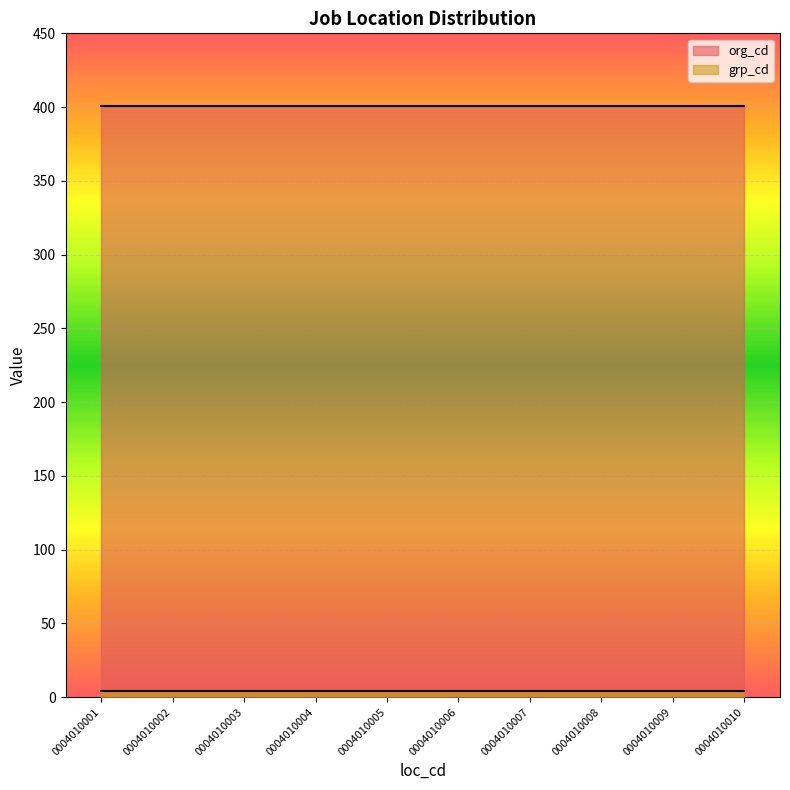

At which label does grp_cd reach its minimum?

0004010001